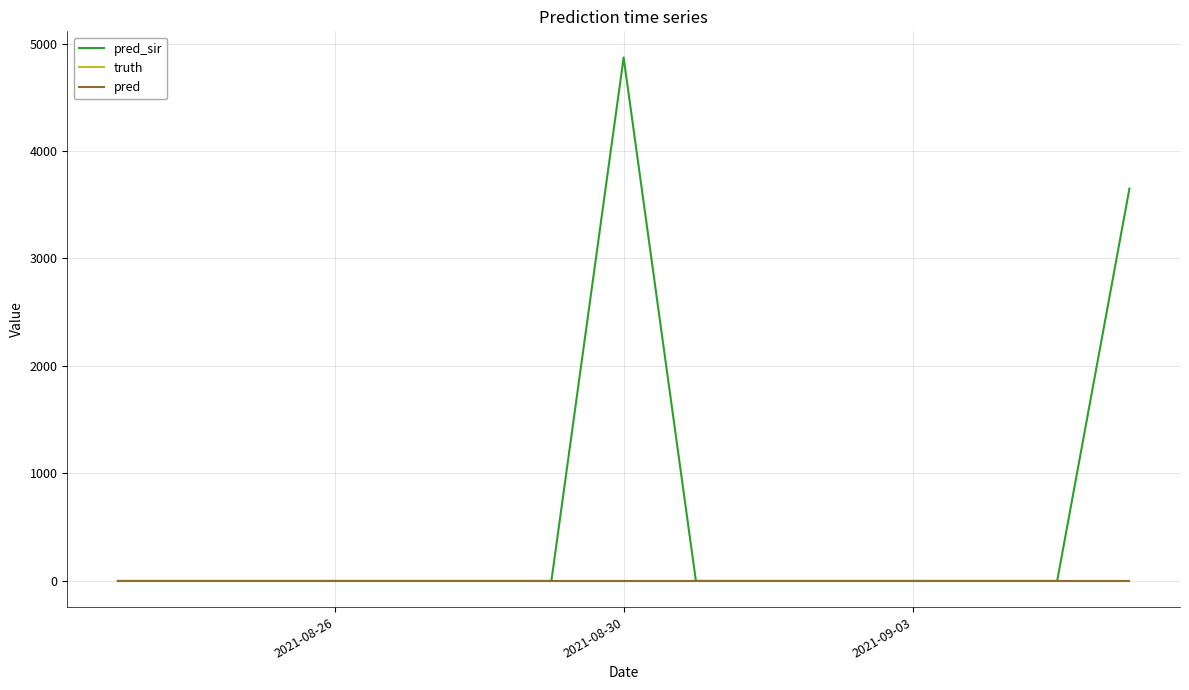

True or false: pred and truth cross at least once.

False